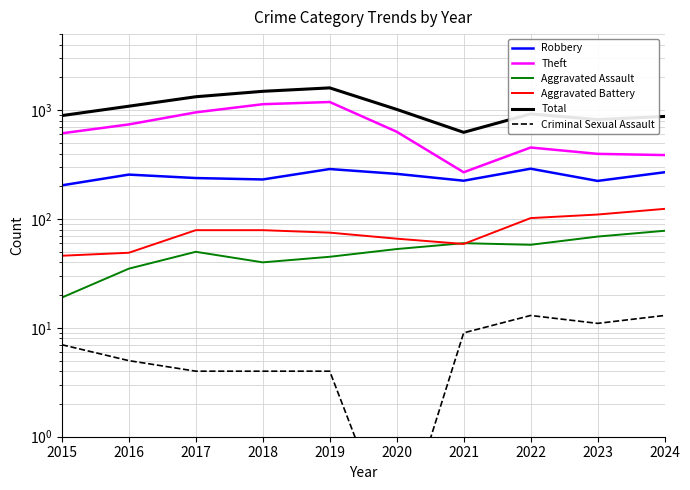

Reading left to right, list all the values displayed in this chart.

Robbery: 204.0	256.0	238.0	231.0	288.0	260.0	225.0	290.0	224.0	269.0
Theft: 613.0	740.0	955.0	1135.0	1189.0	634.0	269.0	454.0	397.0	387.0
Aggravated Assault: 19.0	35.0	50.0	40.0	45.0	53.0	60.0	58.0	69.0	78.0
Aggravated Battery: 46.0	49.0	79.0	79.0	75.0	66.0	59.0	102.0	110.0	124.0
Total: 892.0	1088.0	1329.0	1491.0	1603.0	1017.0	626.0	924.0	820.0	876.0
Criminal Sexual Assault: 7.0	5.0	4.0	4.0	4.0	0.1	9.0	13.0	11.0	13.0